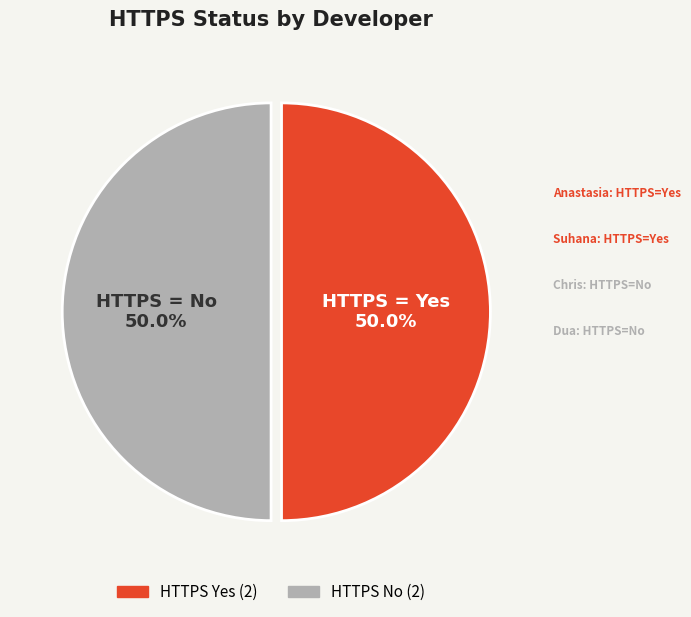

How many segments does this pie chart have?

2